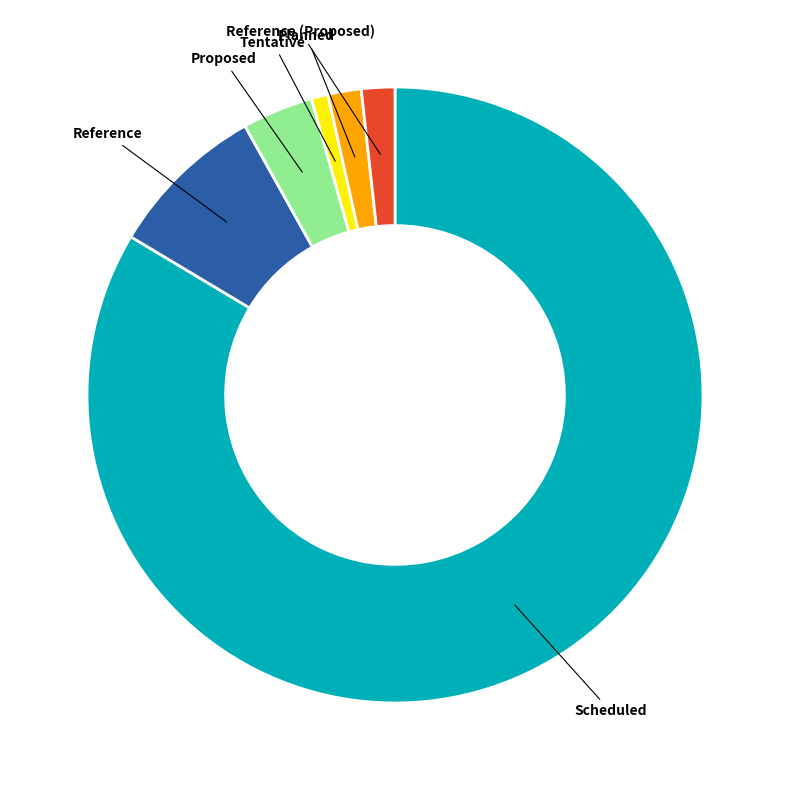

How many slices are in this pie chart?

6